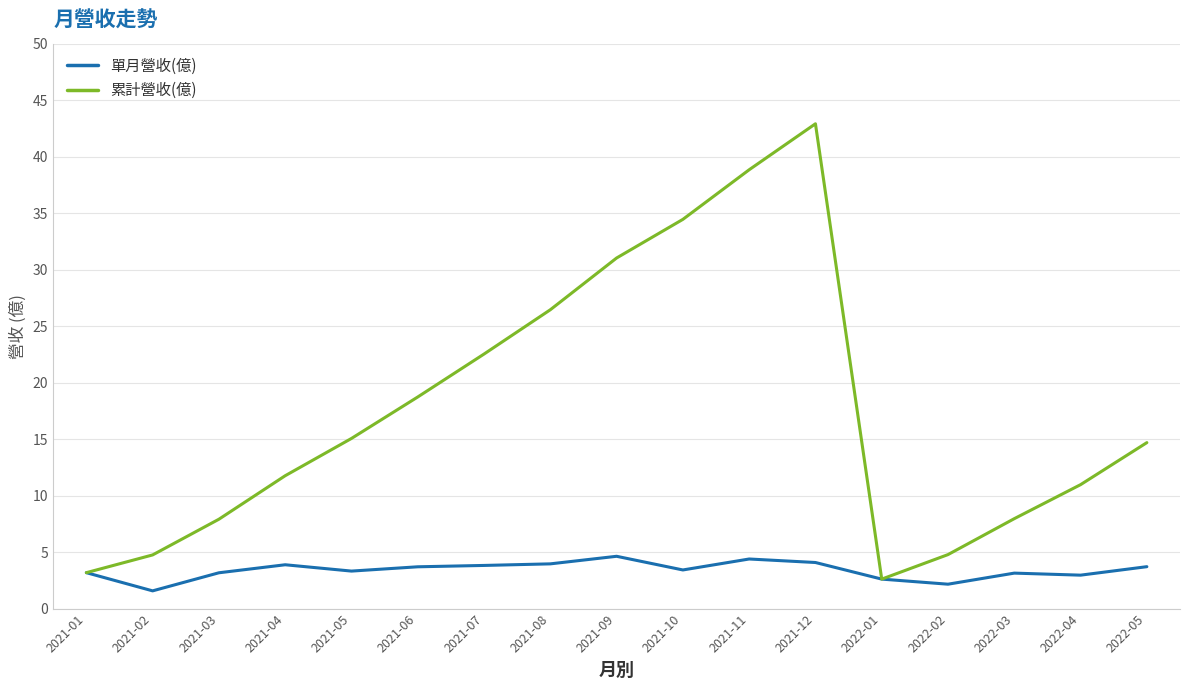

How many categories are shown in the chart?

17